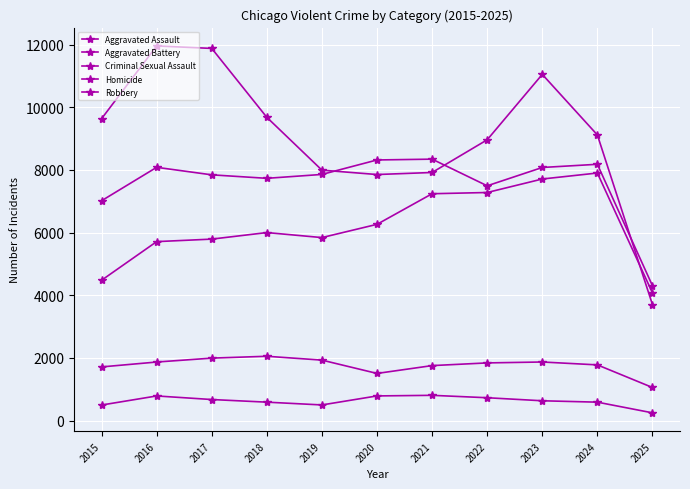

Is it true that Aggravated Battery equals 7858 at 2019?

True